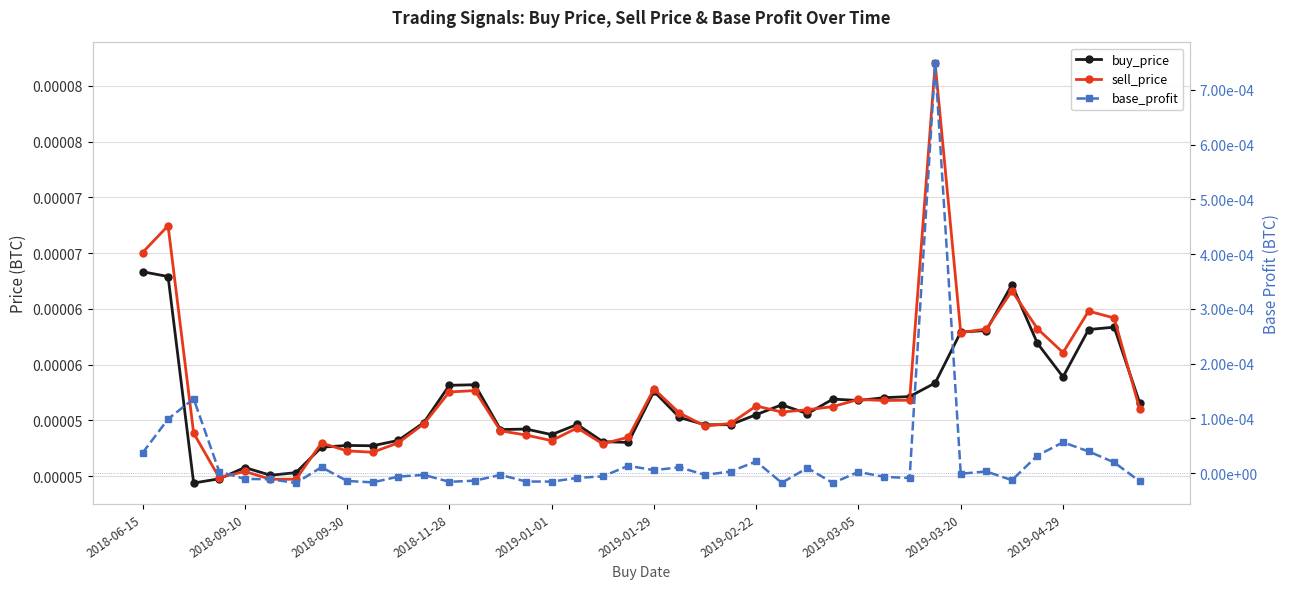

Count the number of categories in the chart.

40